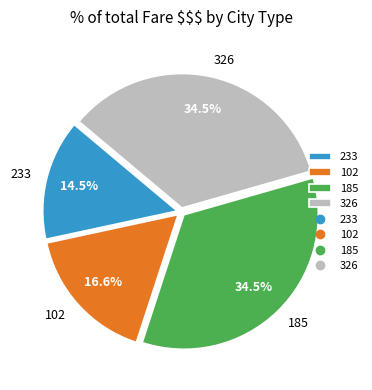

Approximately how many times larger is the value at 326 compared to 102?

2.1